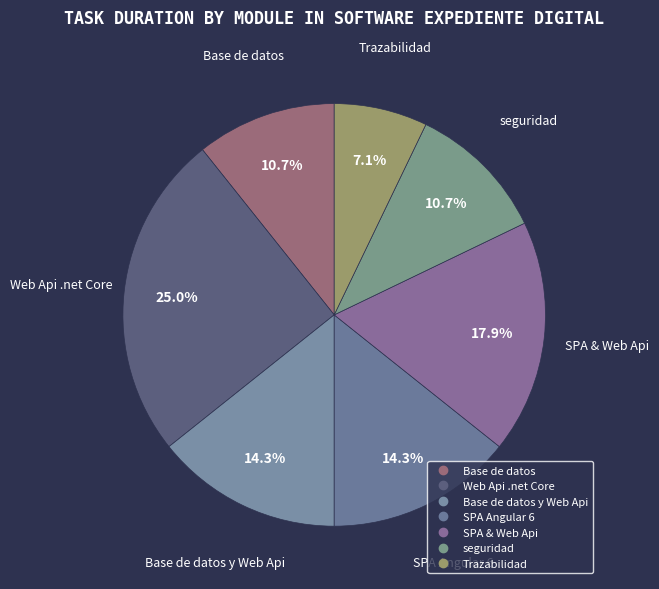

Is there a majority slice in this chart?

No